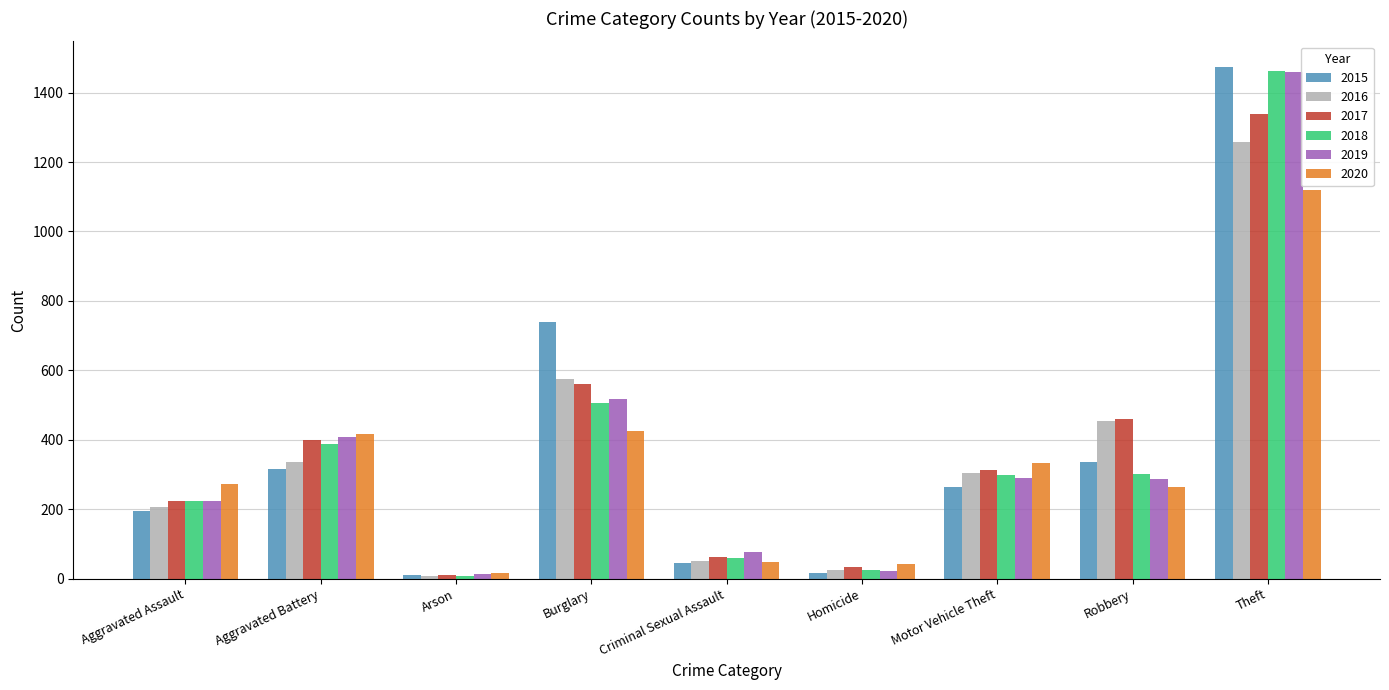

What is the spread (max minus min) of values at Burglary?

313